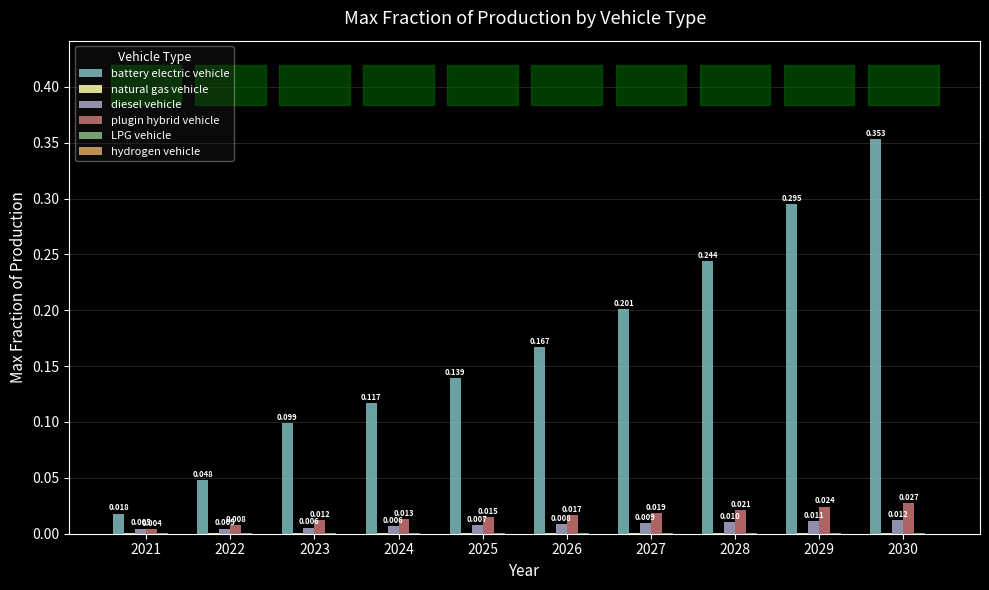

Which series changed the most between 2025 and 2028?

battery electric vehicle